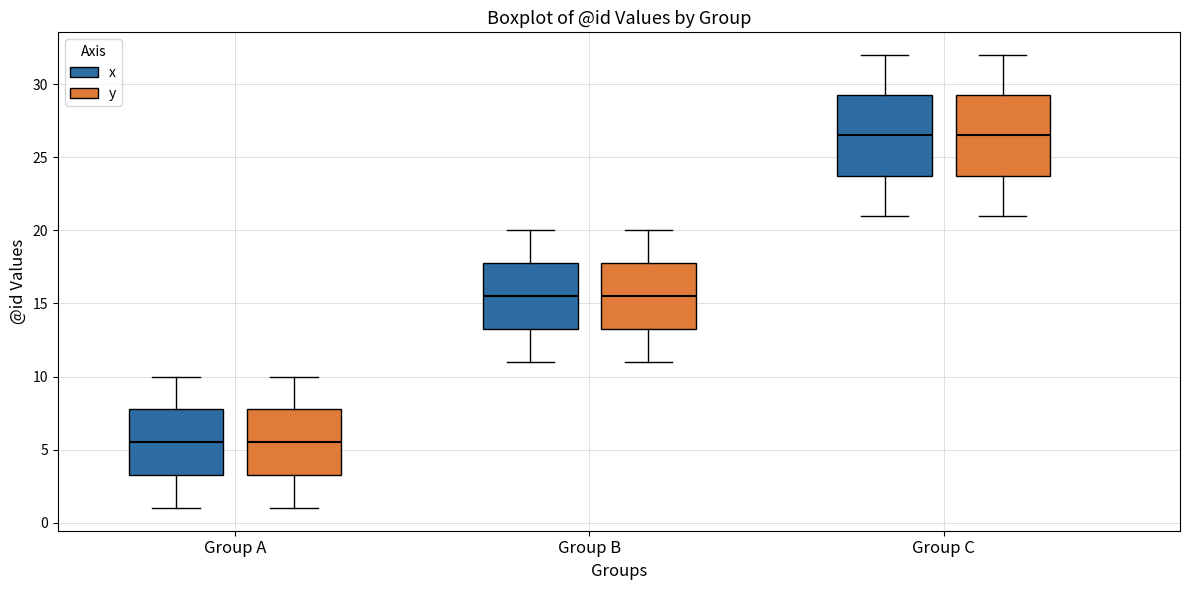

Reading left to right, read every box against the y-axis: the position of its median line, the range the box covers, and the ends of its whiskers. The values are not printed on the chart, so give them approximately, as read against the axis.

Group A (x): median 5.5, box 3.5 to 8.0, whiskers 1.0 to 10.0
Group A (y): median 5.5, box 3.5 to 8.0, whiskers 1.0 to 10.0
Group B (x): median 15.5, box 13.5 to 18.0, whiskers 11.0 to 20.0
Group B (y): median 15.5, box 13.5 to 18.0, whiskers 11.0 to 20.0
Group C (x): median 26.5, box 24.0 to 29.5, whiskers 21.0 to 32.0
Group C (y): median 26.5, box 24.0 to 29.5, whiskers 21.0 to 32.0